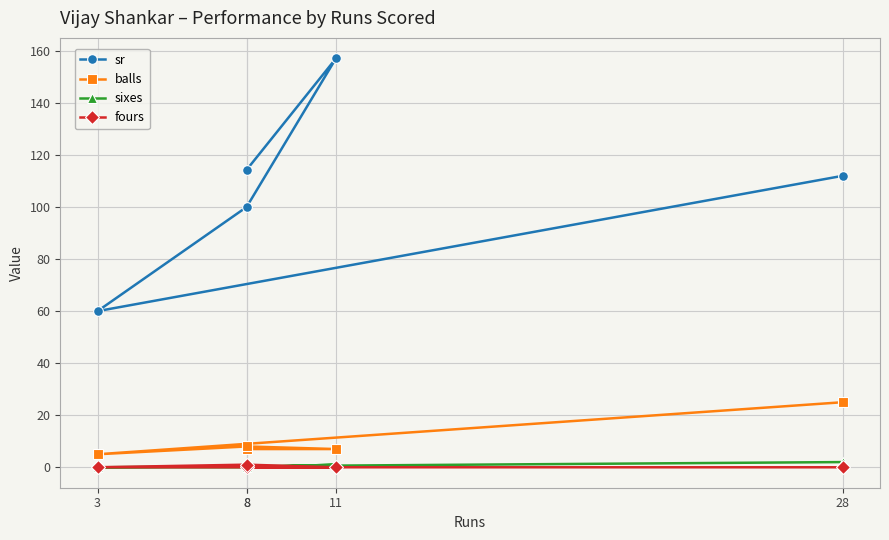

Where is the first local maximum for fours?

8